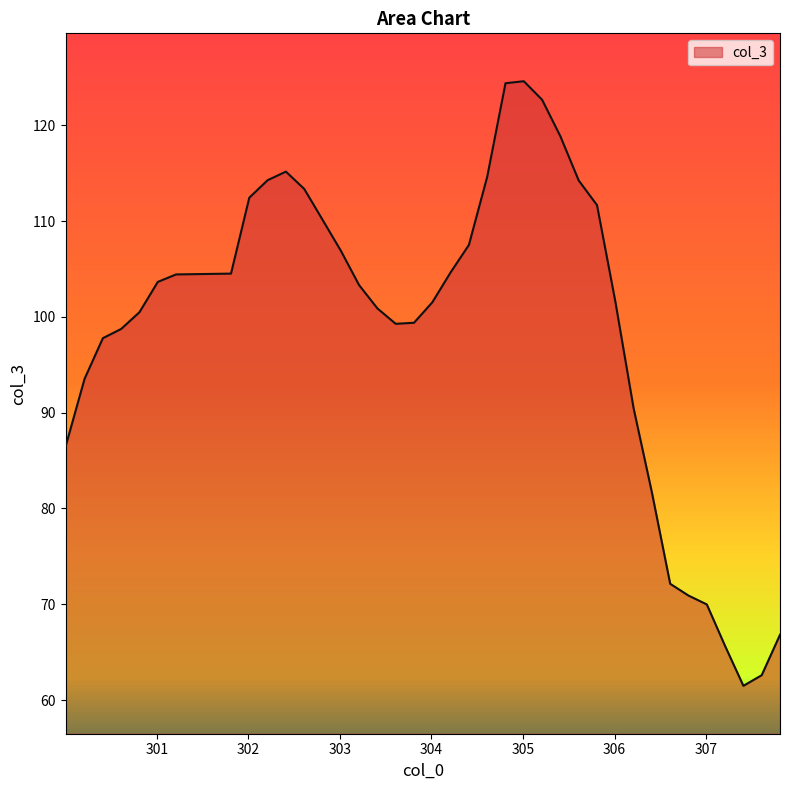

What is the minimum value shown in the chart?

61.5